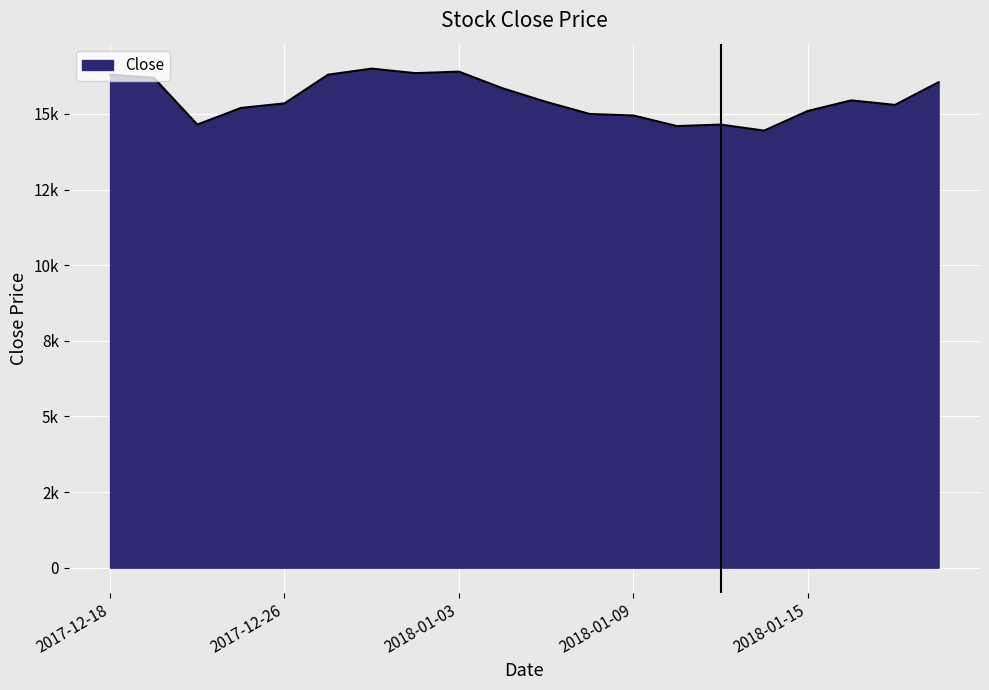

What is the minimum value shown in the chart?

14450